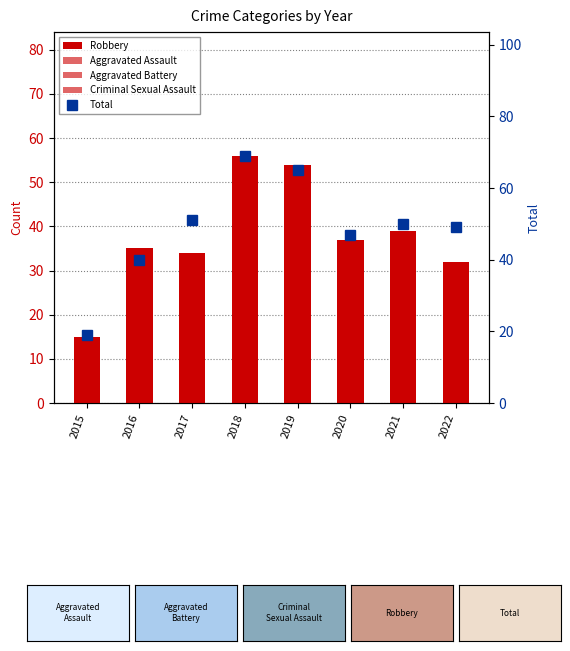

Are the bars grouped side by side (vs. stacked)?

Yes